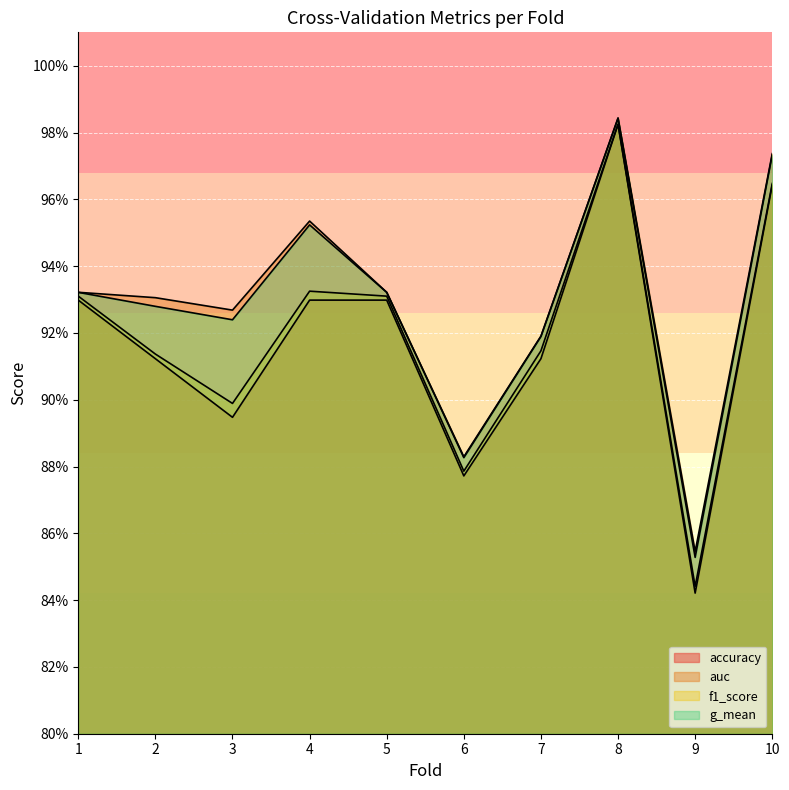

Where is the first local minimum for auc?

3